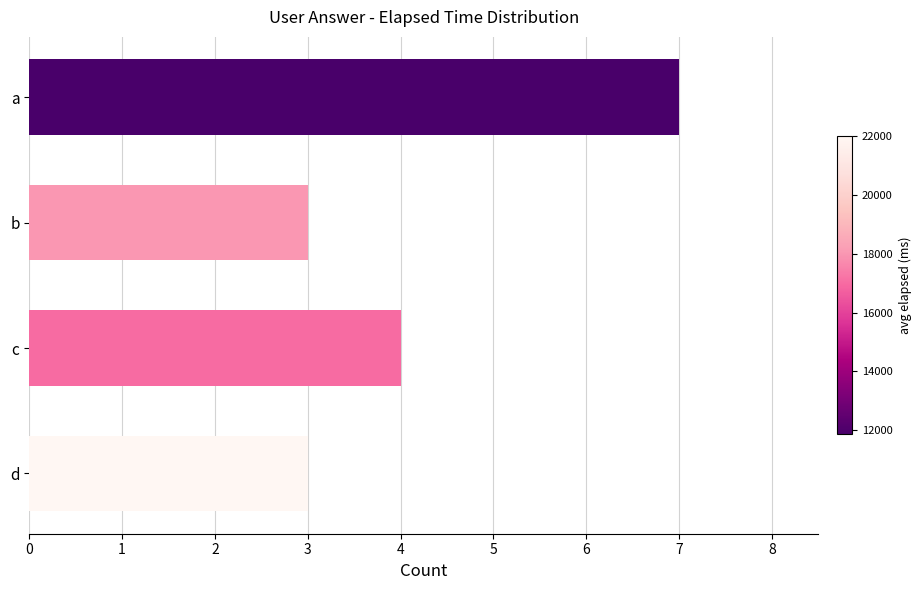

What is the sum of all values?

17